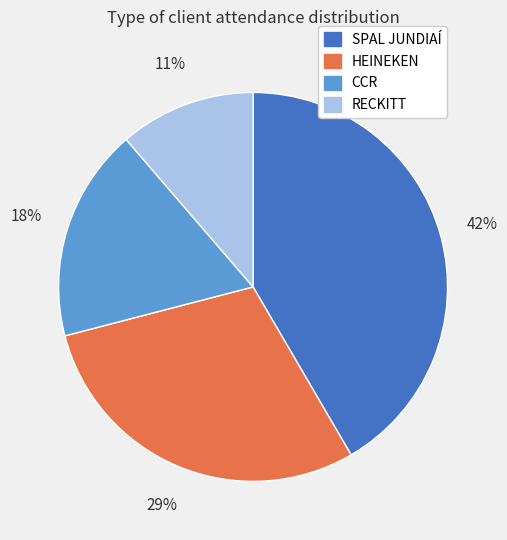

Does any single category account for the majority?

No